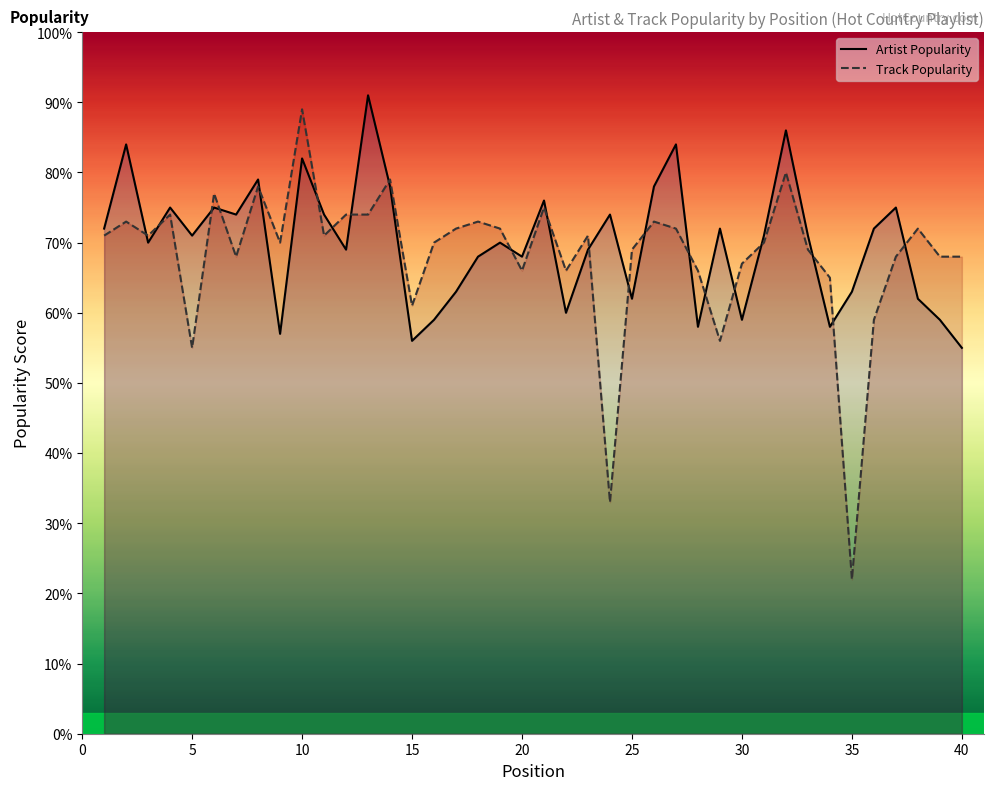

True or false: Track Popularity has a value of 93 at 30.

False